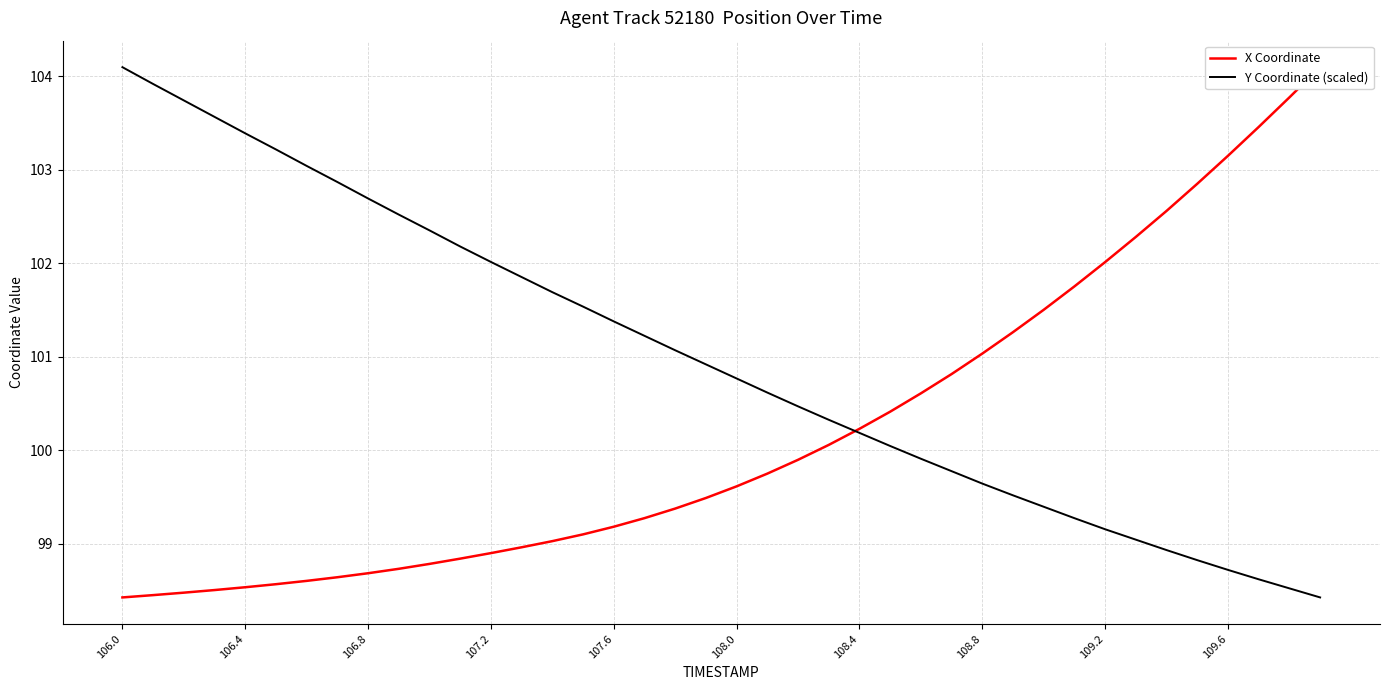

The Y Coordinate (scaled) series shows 102.0 at 107.2. True or false?

True